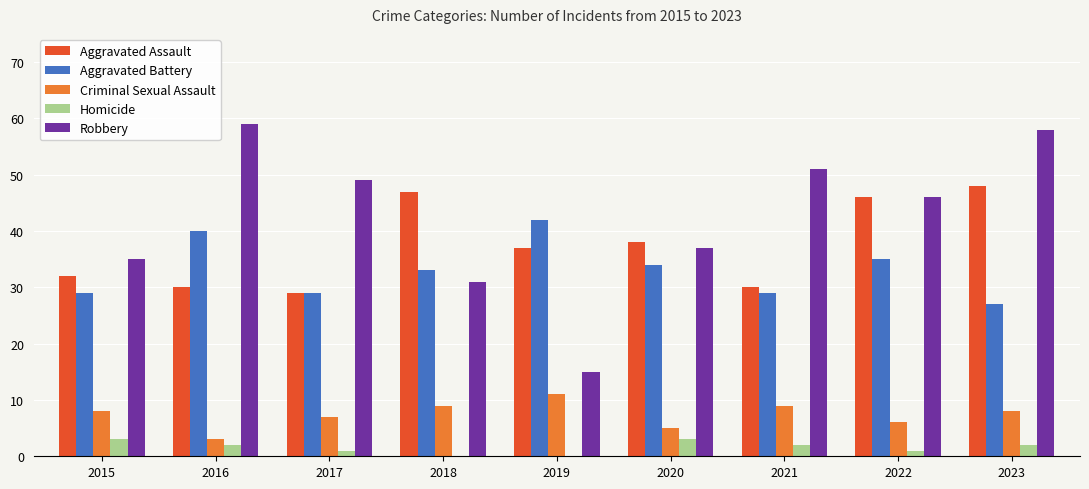

Reading left to right, what are all the values shown in this chart?

Aggravated Assault: 32	30	29	47	37	38	30	46	48
Aggravated Battery: 29	40	29	33	42	34	29	35	27
Criminal Sexual Assault: 8	3	7	9	11	5	9	6	8
Homicide: 3	2	1	0	0	3	2	1	2
Robbery: 35	59	49	31	15	37	51	46	58